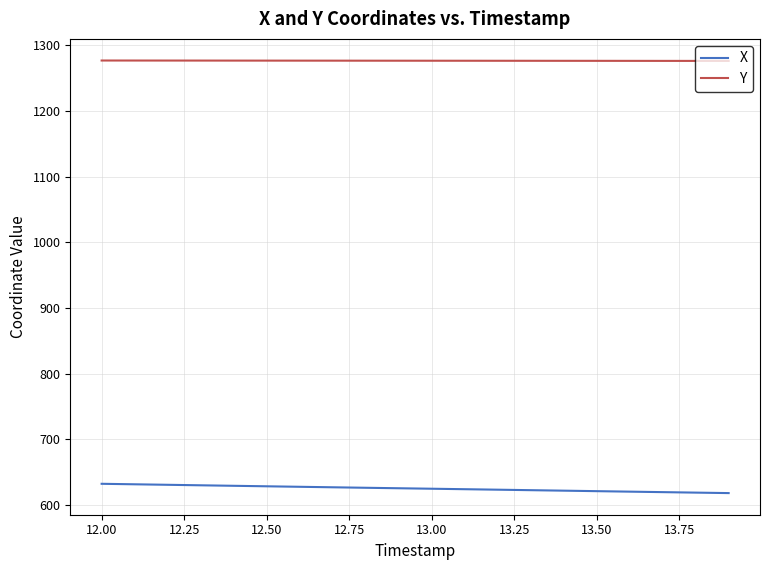

Which series has the largest total across all categories?

Y